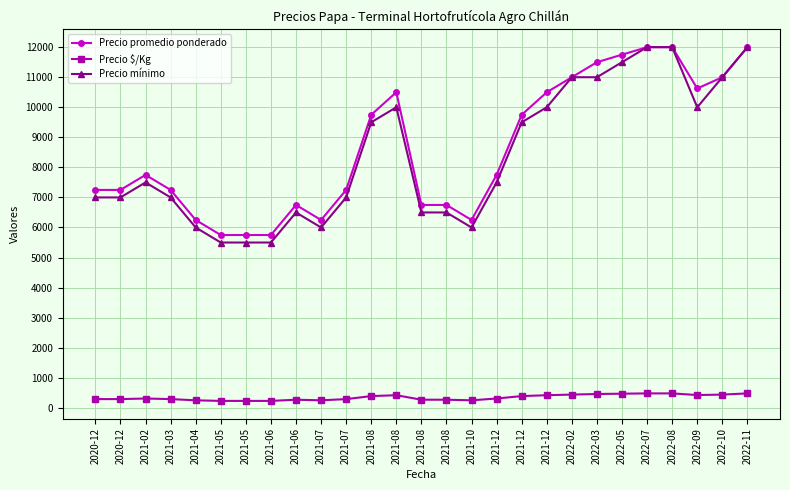

Does the chart have visible grid lines?

Yes